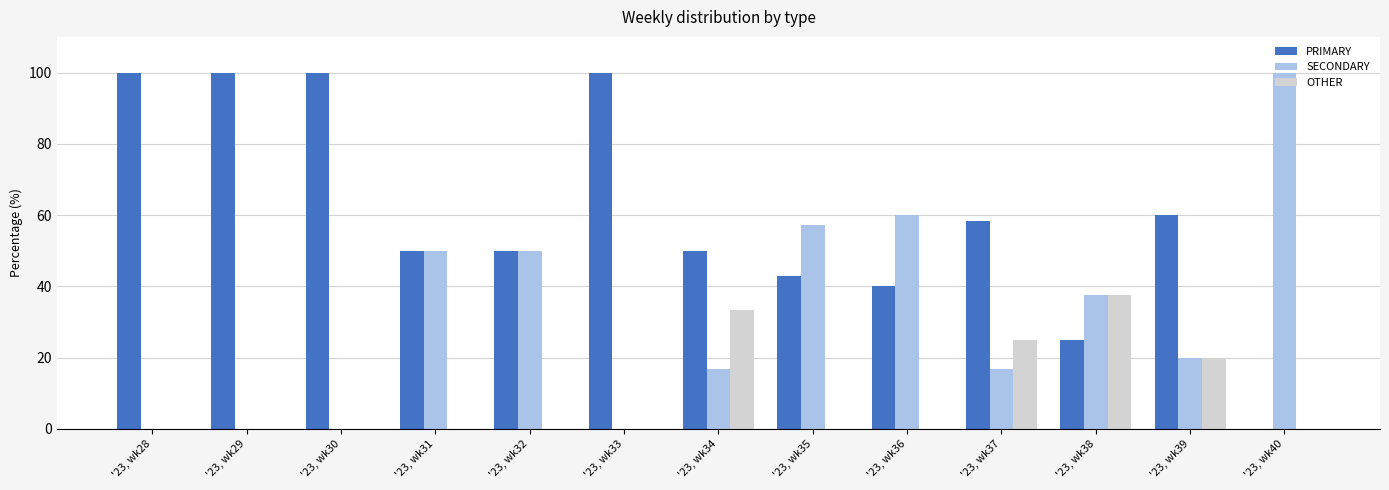

Count the OTHER values in the range 0 to 20.

10